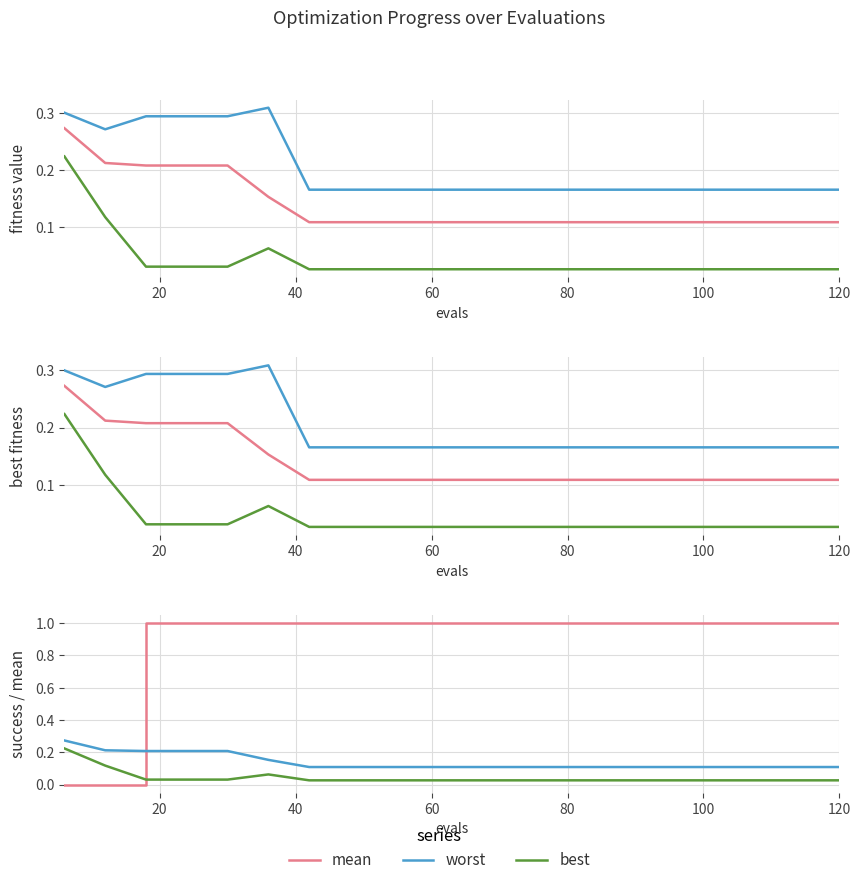

Is this an area chart (filled region under the line)?

No